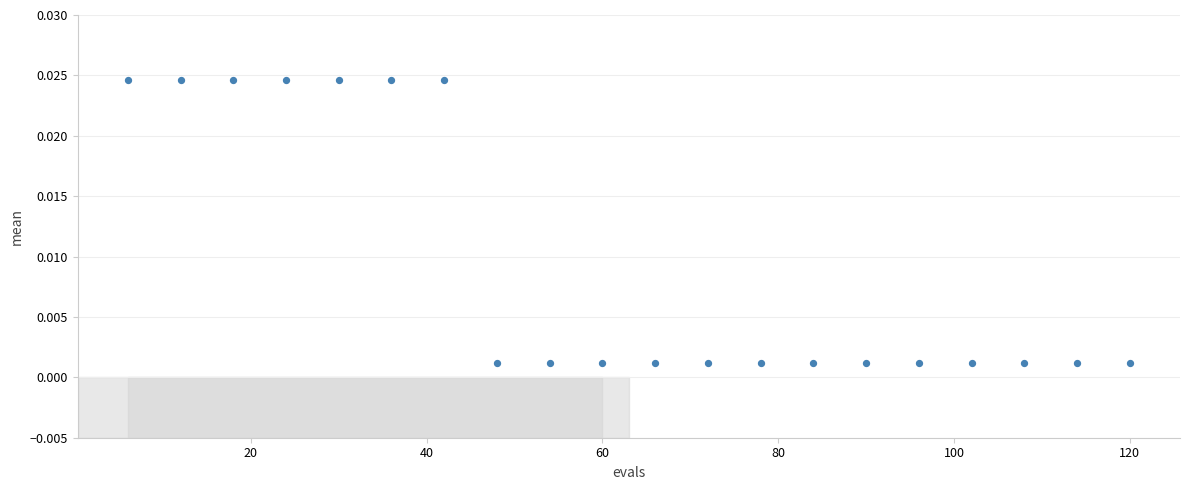

What is the range of X values (max minus min)?

114.0